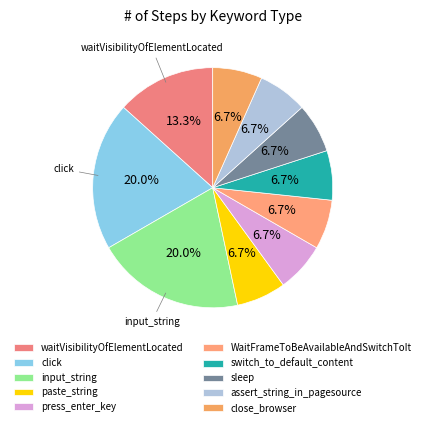

Is the sum of paste_string and assert_string_in_pagesource greater than half?

No